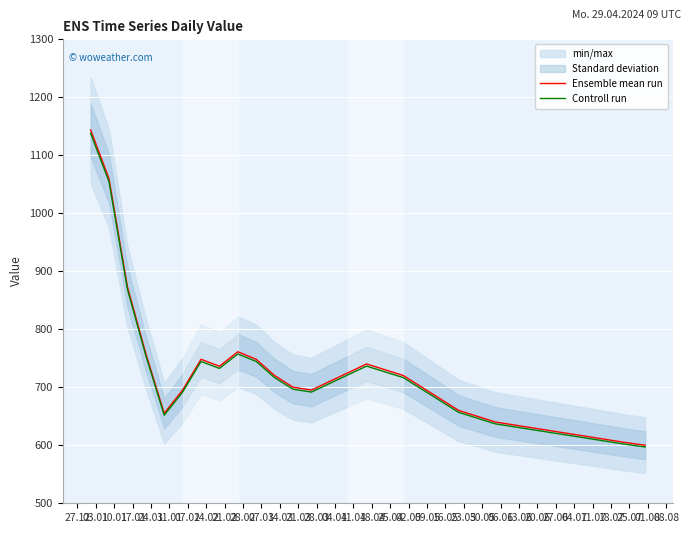

What is the highest value of the Ensemble mean run series?

1143.0